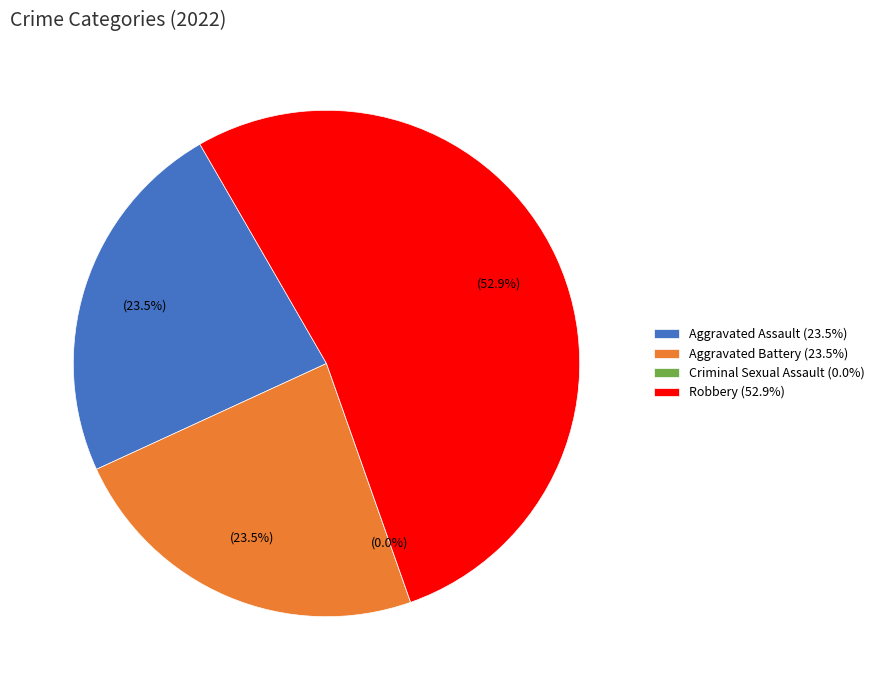

To the nearest percent, what is the combined percentage of Robbery and Criminal Sexual Assault?

53%